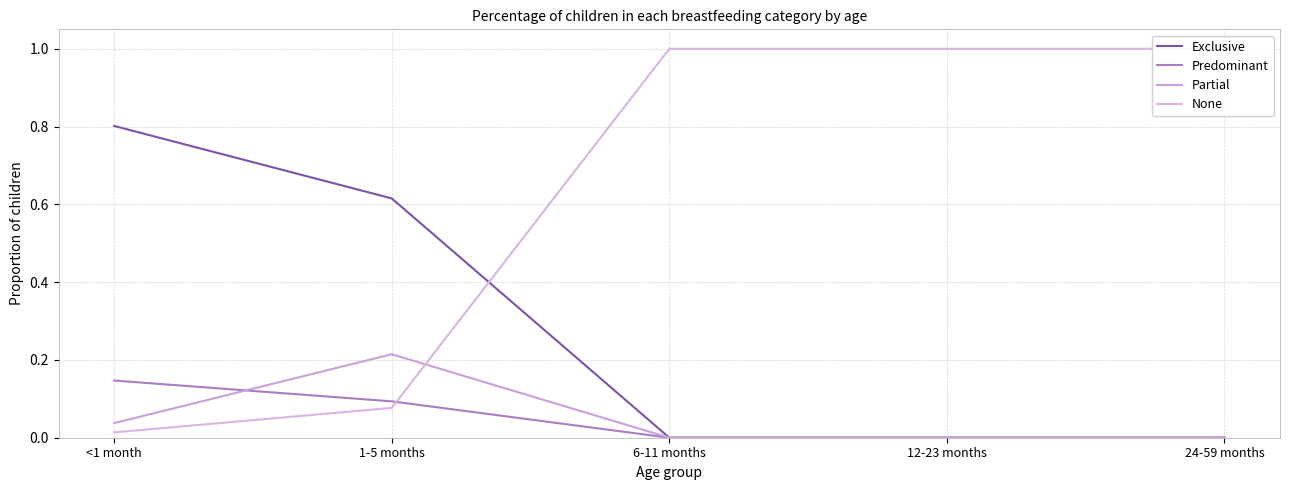

What is the sum of all None values?

3.1